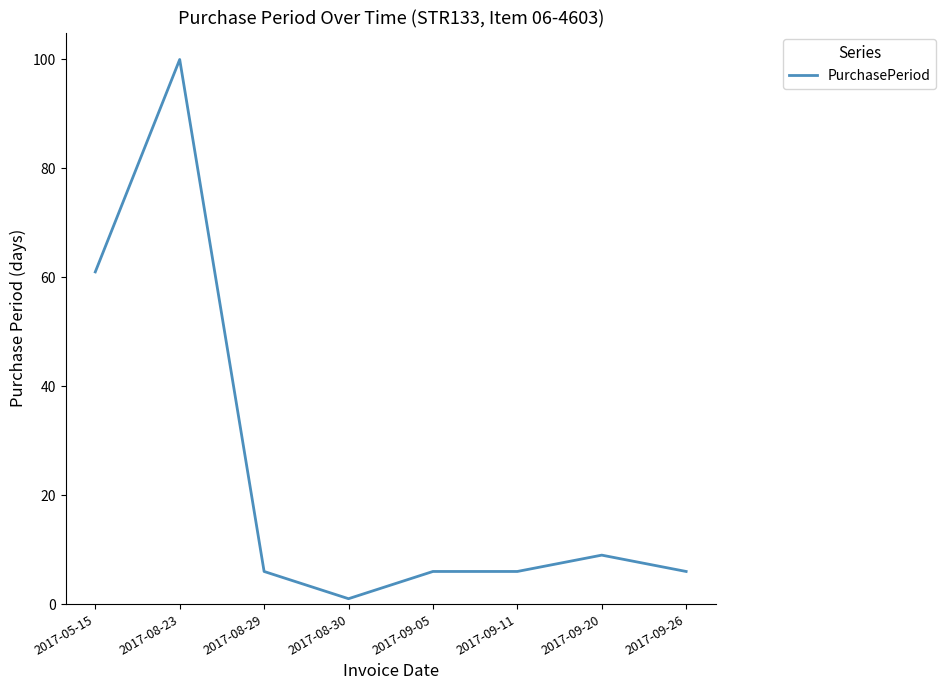

Where does the data first go above 6?

2017-05-15